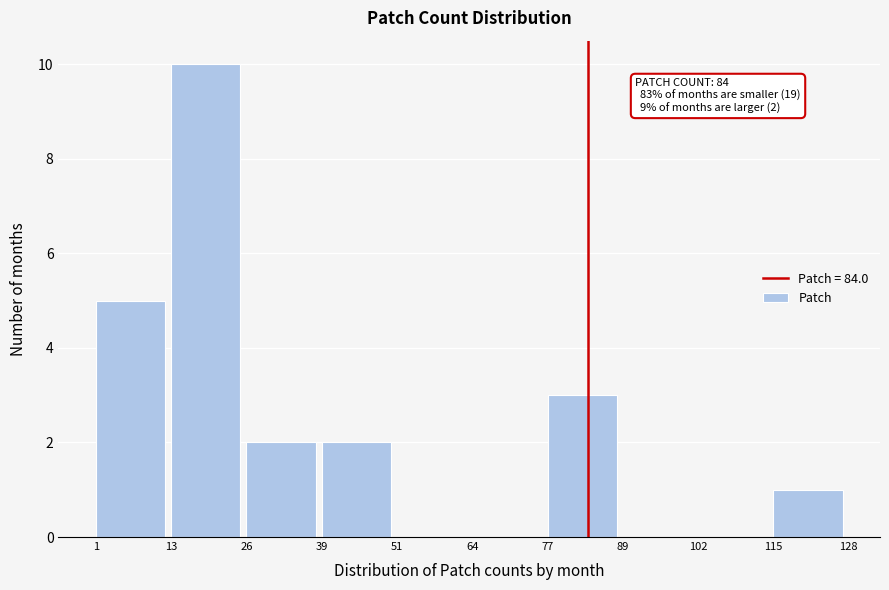

Over which range of the x-axis is the bar tallest?

13 to 26